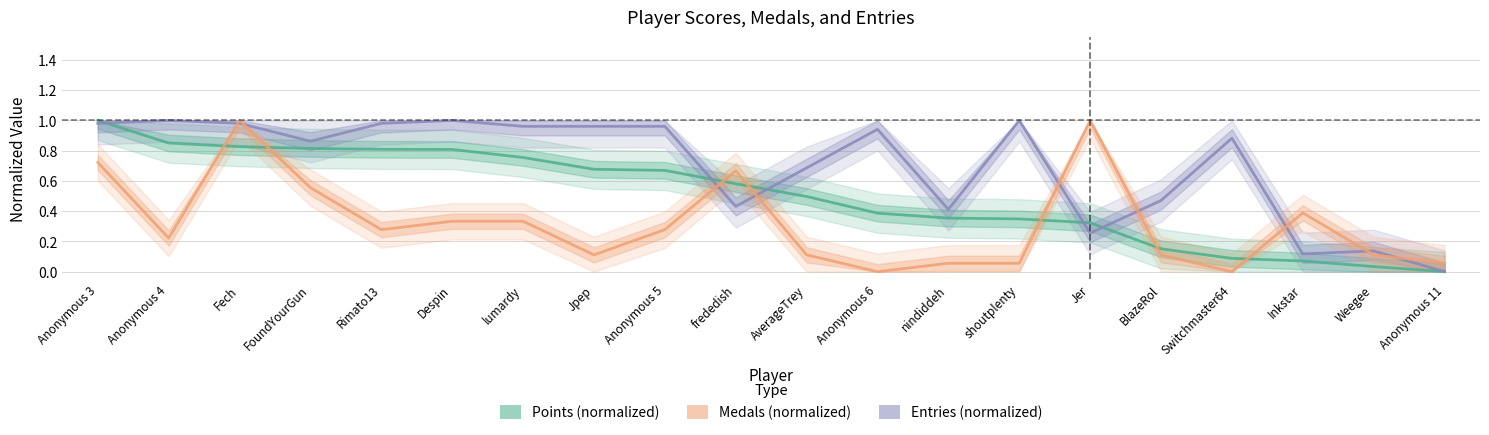

The value of Points (normalized) at Weegee is 0.0. True or false?

False